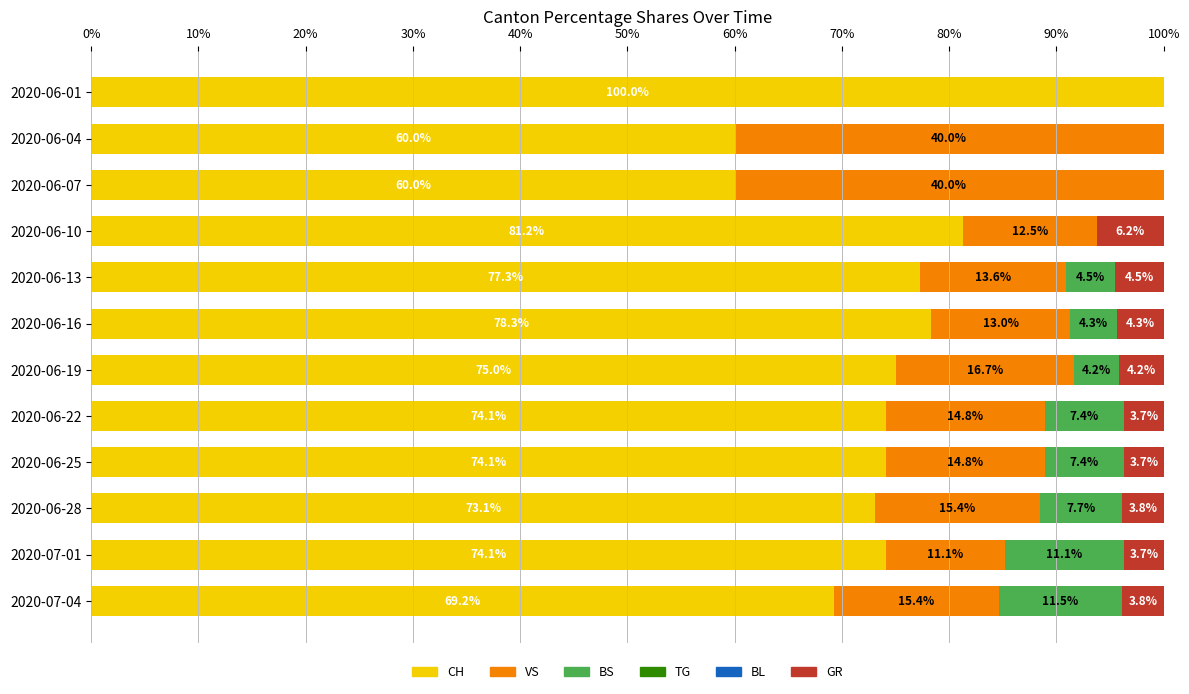

Which category has the highest value in the CH series?

2020-06-01